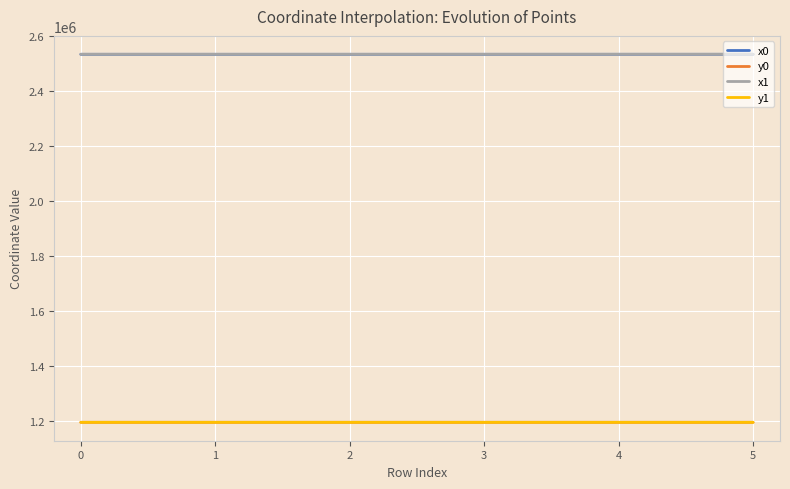

Is the value of x1 at 5 greater than the value of y1 at 2?

Yes